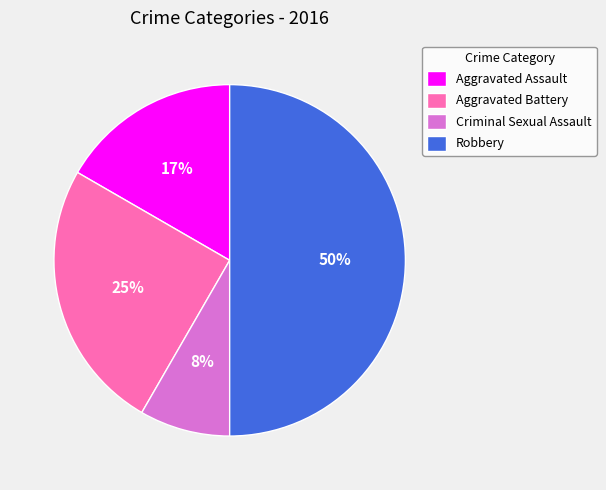

Do Aggravated Assault and Aggravated Battery together represent more than half of the pie?

No